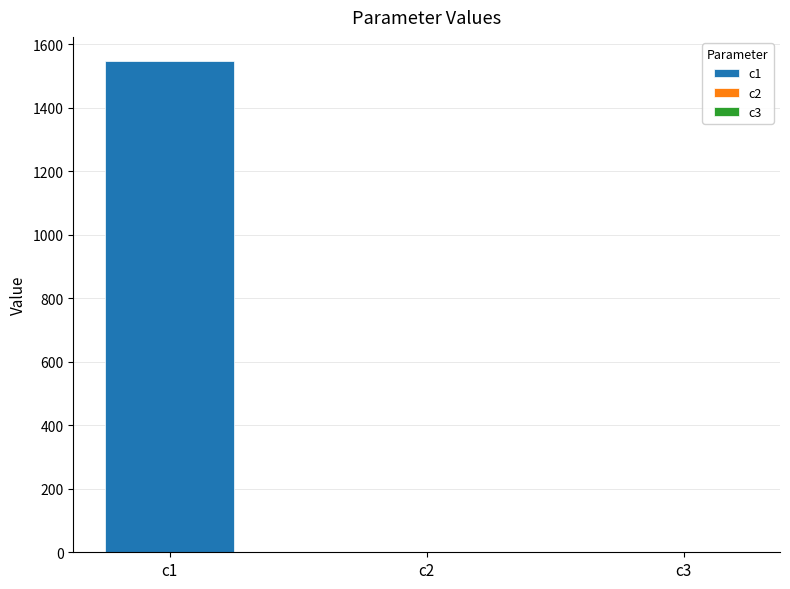

Does the chart contain stacked bars?

No